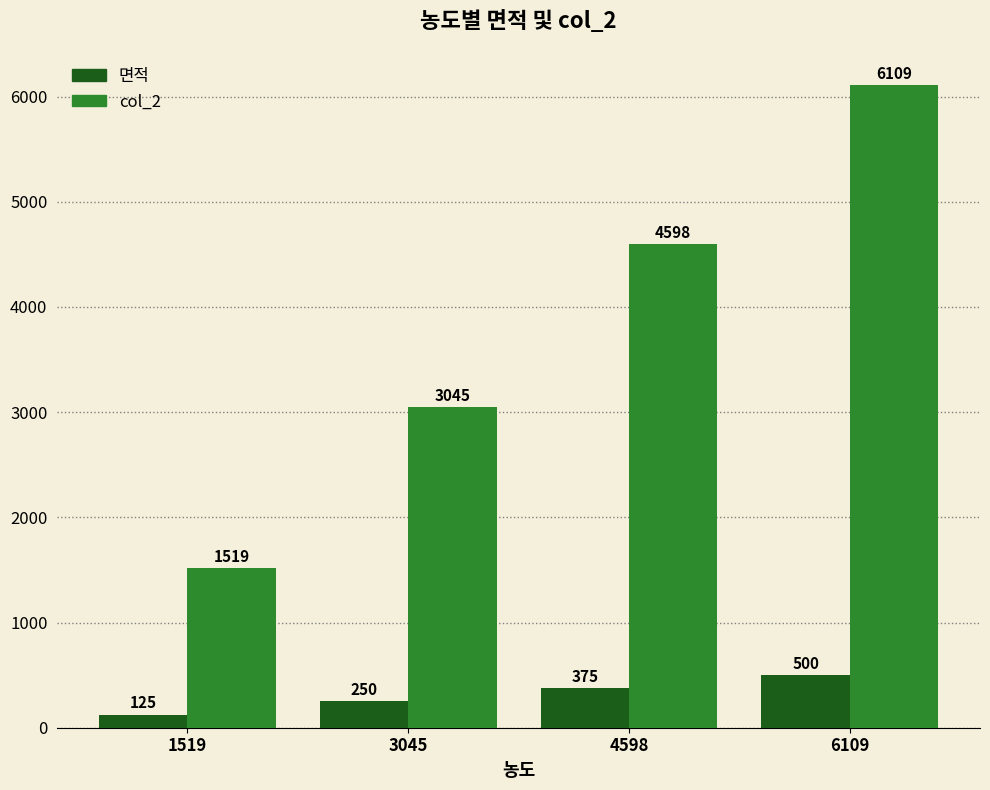

Rank the categories by col_2 value from highest to lowest.

6109, 4598, 3045, 1519